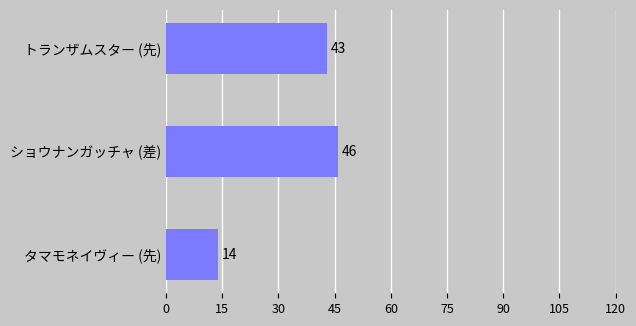

Does the chart contain stacked bars?

No